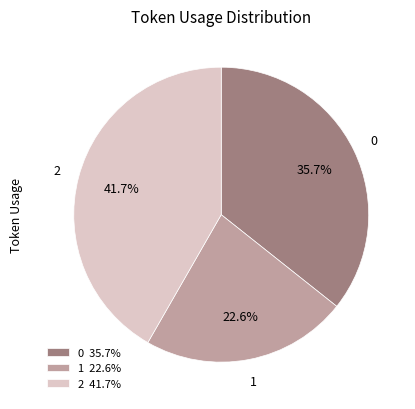

To the nearest percent, what portion does 1 represent?

23%